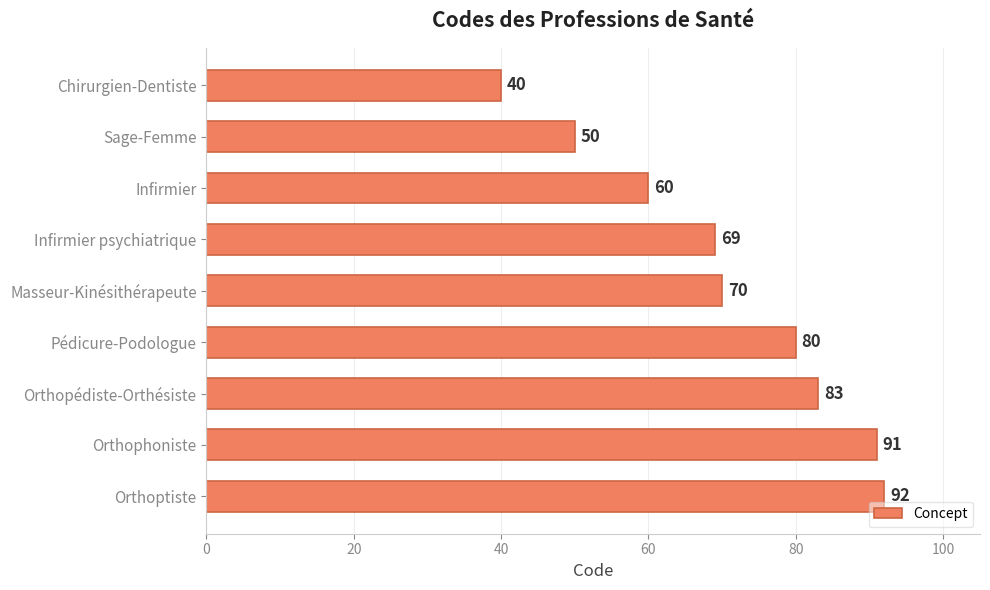

What is the approximate value at Masseur-Kinésithérapeute?

70